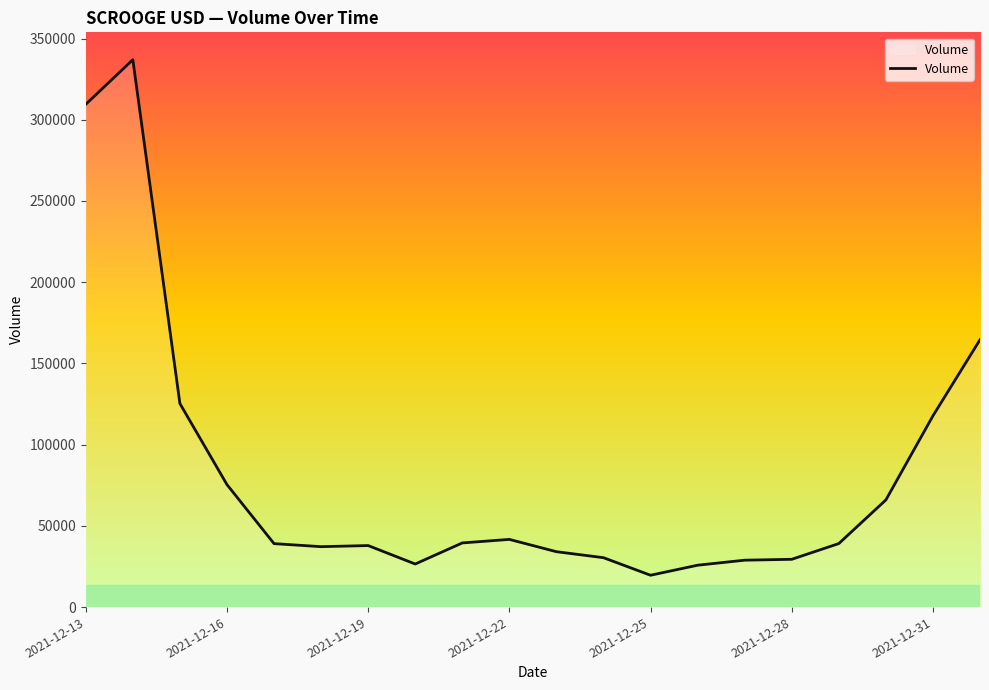

What is the smallest value displayed?

19600